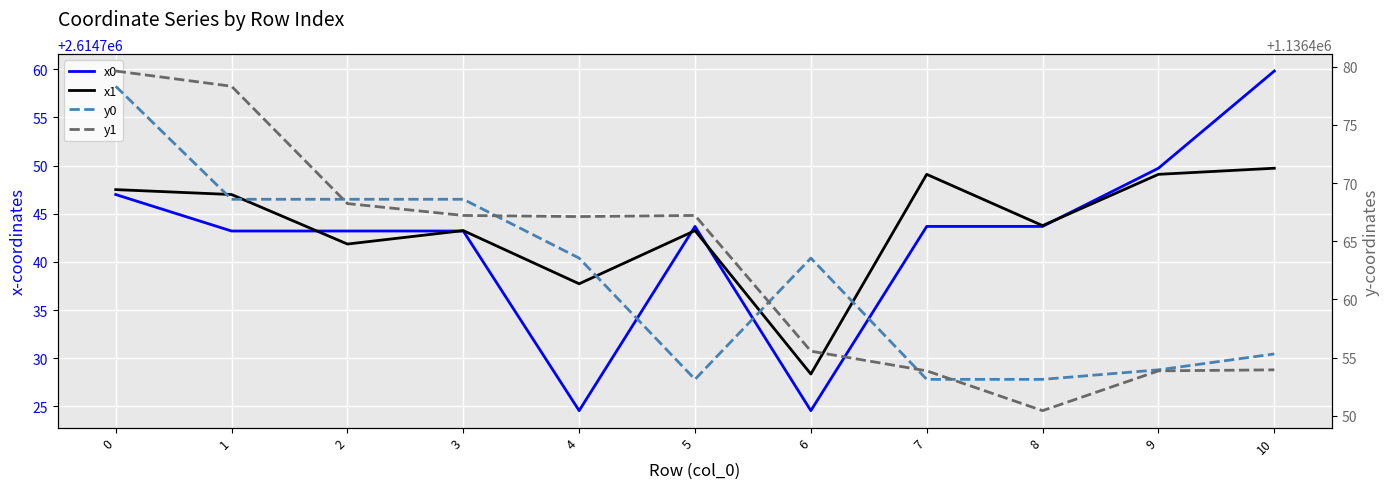

In y0, how many points are lower than both neighbors (excluding endpoints)?

1